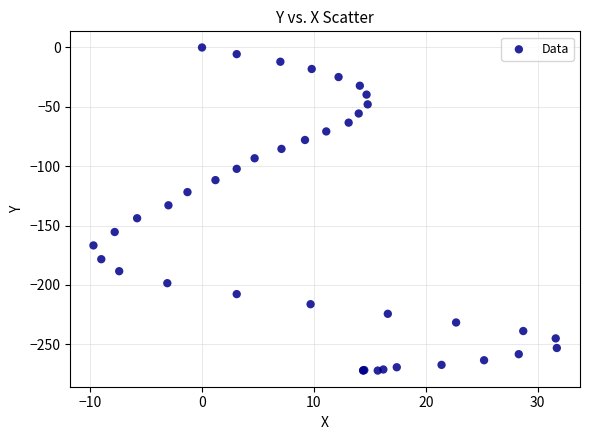

What Y value in the scatter plot is closest to -136?

-132.9